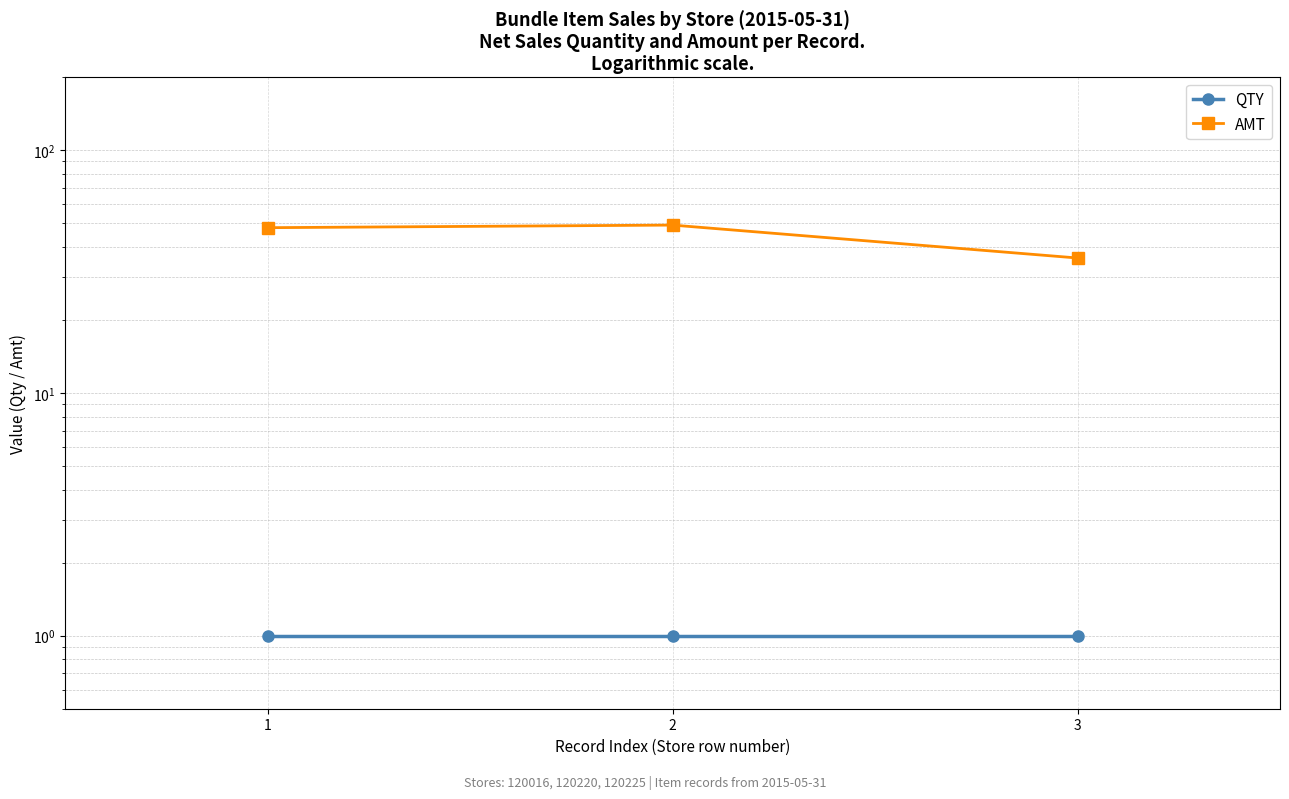

Is the value of QTY at 3 greater than the value of AMT at 3?

No